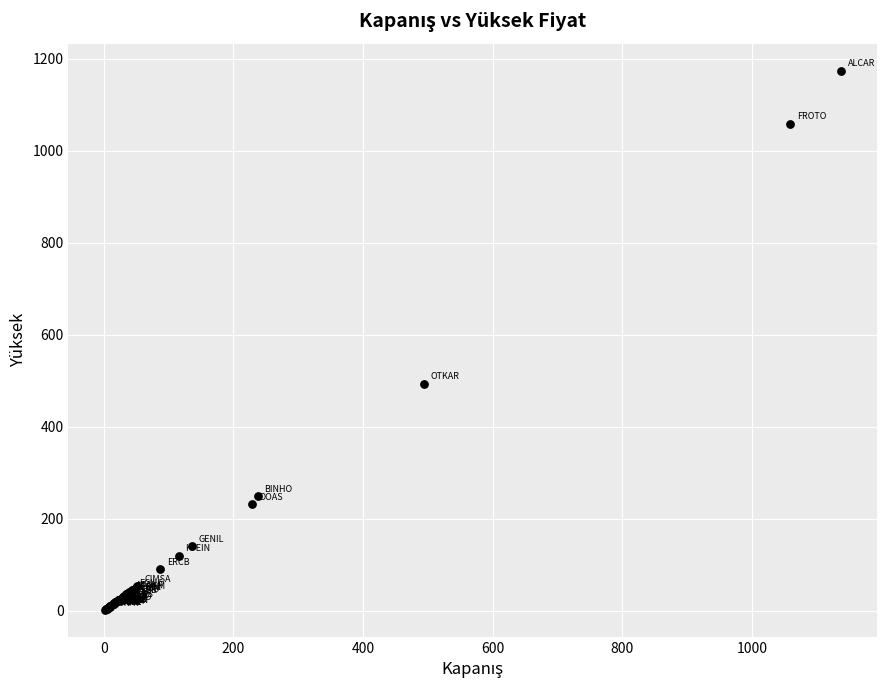

What Y value in the scatter plot is closest to 587?

493.8